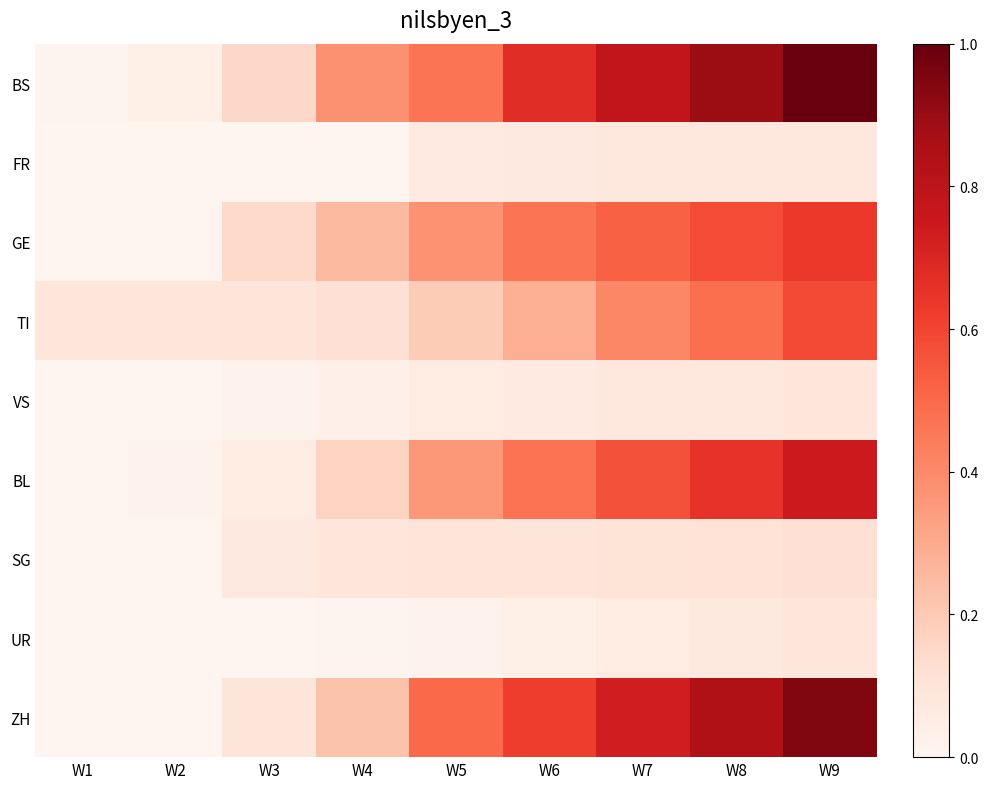

Reading left to right, what are all the values shown in this chart?

BS: W1=0.0	W2=0.0	W3=0.1	W4=0.4	W5=0.5	W6=0.7	W7=0.8	W8=0.9	W9=1.0
FR: W1=0.0	W2=0.0	W3=0.0	W4=0.0	W5=0.1	W6=0.1	W7=0.1	W8=0.1	W9=0.1
GE: W1=0.0	W2=0.0	W3=0.1	W4=0.2	W5=0.4	W6=0.5	W7=0.5	W8=0.6	W9=0.6
TI: W1=0.1	W2=0.1	W3=0.1	W4=0.1	W5=0.2	W6=0.3	W7=0.4	W8=0.5	W9=0.6
VS: W1=0.0	W2=0.0	W3=0.0	W4=0.0	W5=0.1	W6=0.1	W7=0.1	W8=0.1	W9=0.1
BL: W1=0.0	W2=0.0	W3=0.1	W4=0.2	W5=0.4	W6=0.5	W7=0.6	W8=0.7	W9=0.7
SG: W1=0.0	W2=0.0	W3=0.1	W4=0.1	W5=0.1	W6=0.1	W7=0.1	W8=0.1	W9=0.1
UR: W1=0.0	W2=0.0	W3=0.0	W4=0.0	W5=0.0	W6=0.0	W7=0.1	W8=0.1	W9=0.1
ZH: W1=0.0	W2=0.0	W3=0.1	W4=0.2	W5=0.5	W6=0.6	W7=0.7	W8=0.8	W9=0.9